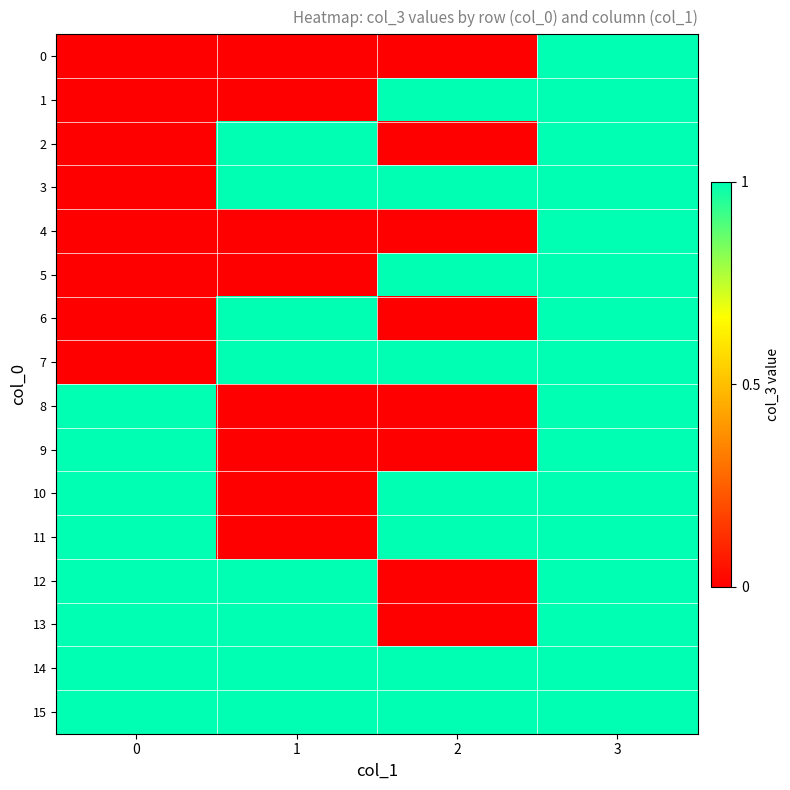

Which series has the largest total across all categories?

14